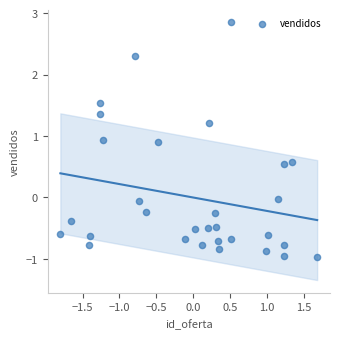

What is the range of Y values (max minus min)?

3.8